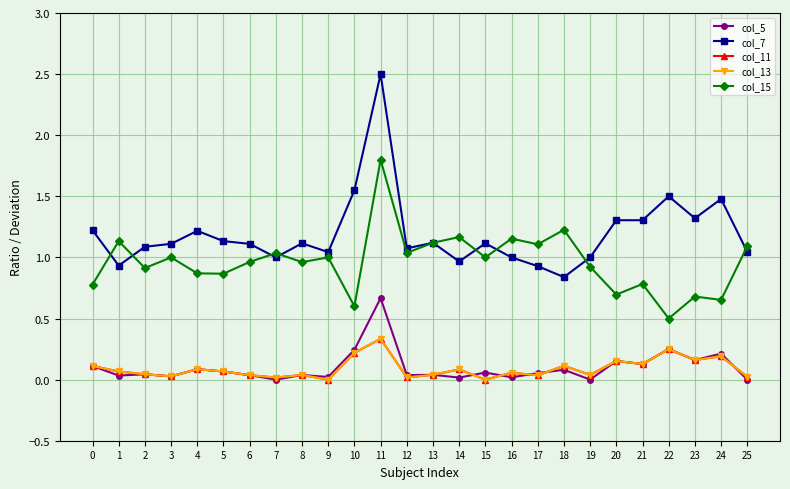

Is this an area chart (filled region under the line)?

No